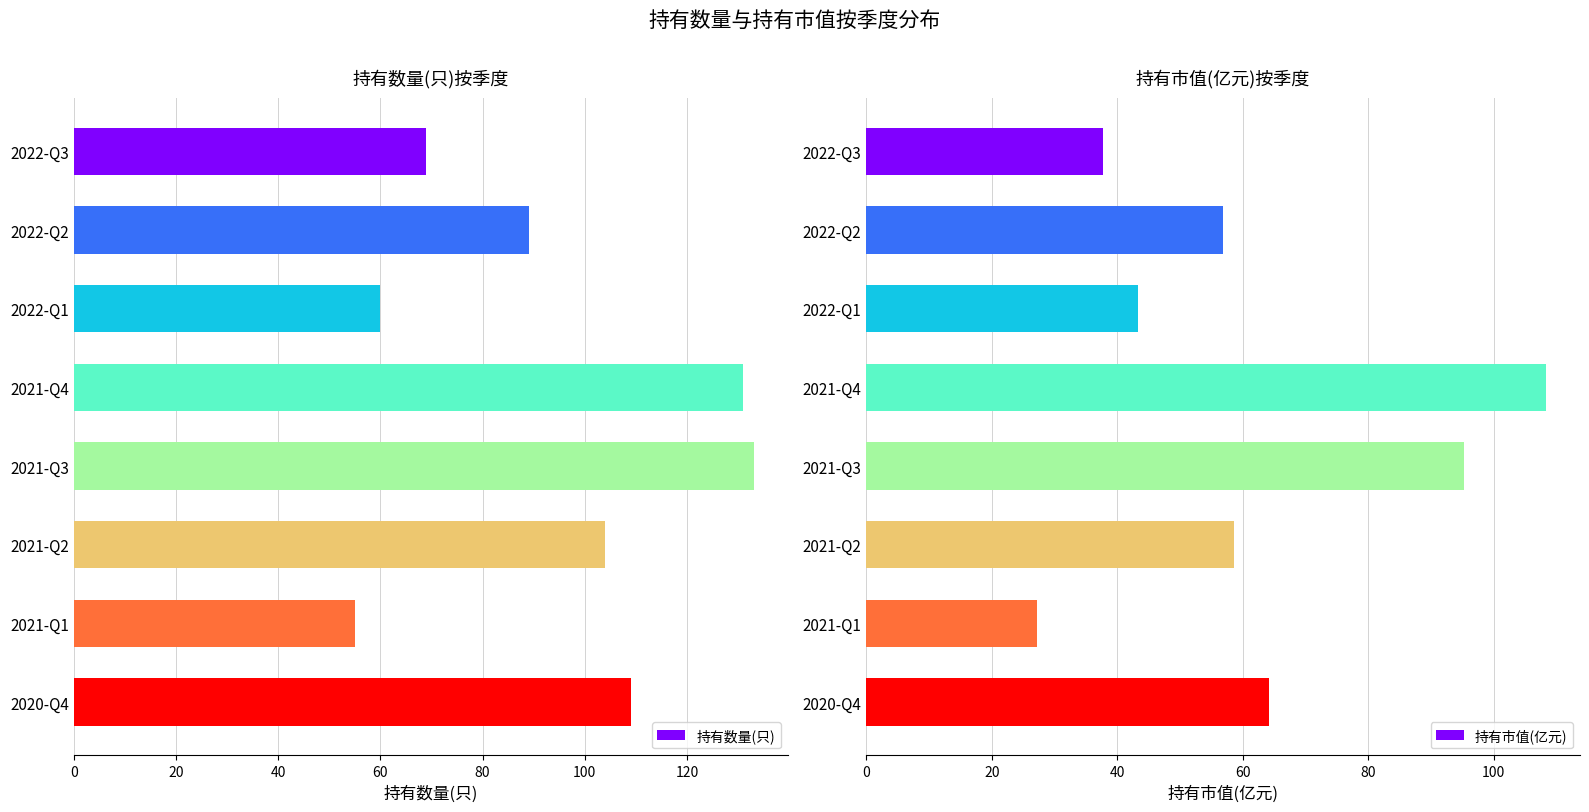

At which label does 持有数量(只) reach its minimum?

2021-Q1